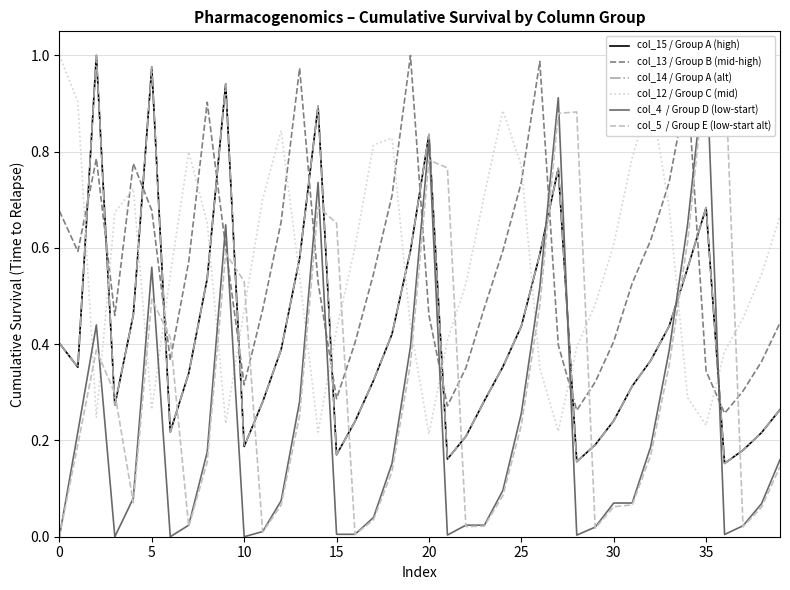

Which series has the widest spread of values?

col_4  / Group D (low-start)